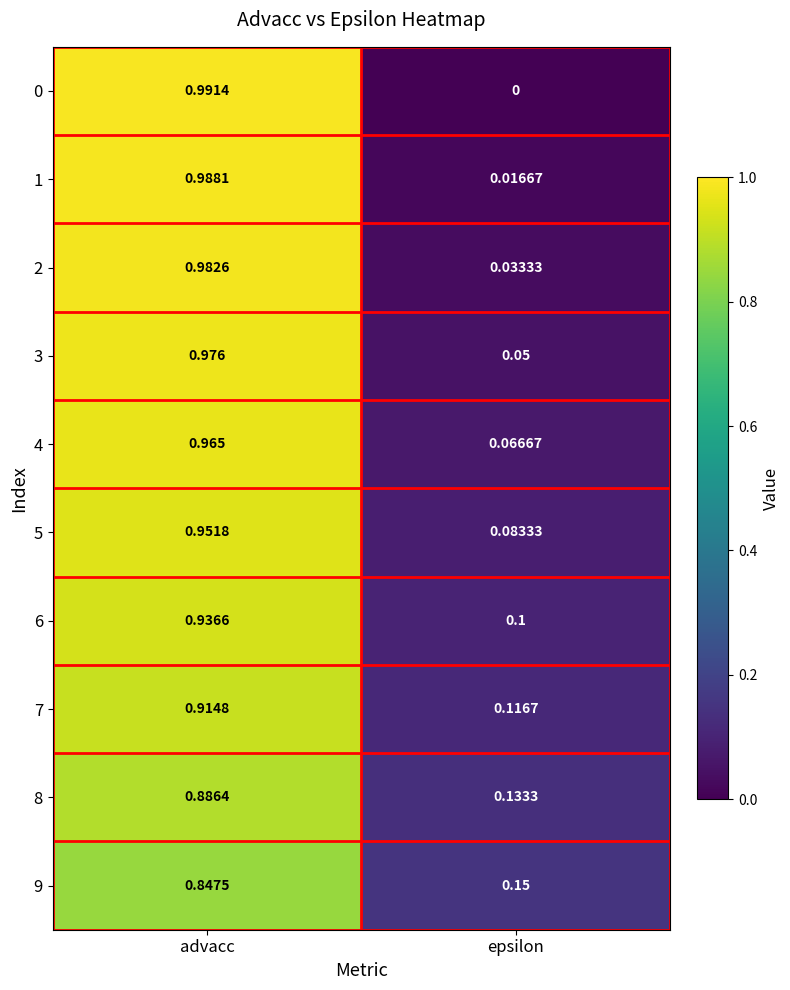

How many data points does each series have?

2